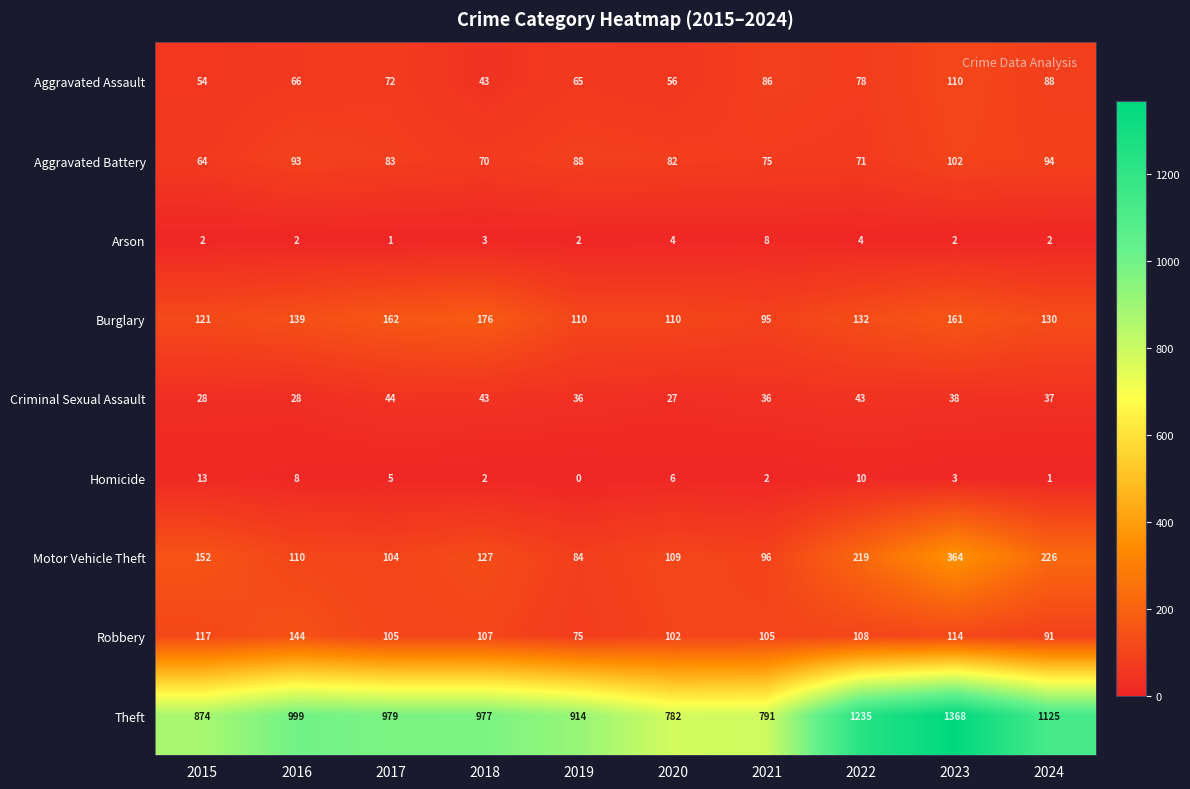

What value does the Aggravated Assault series have at 2018, to the nearest 10?

40